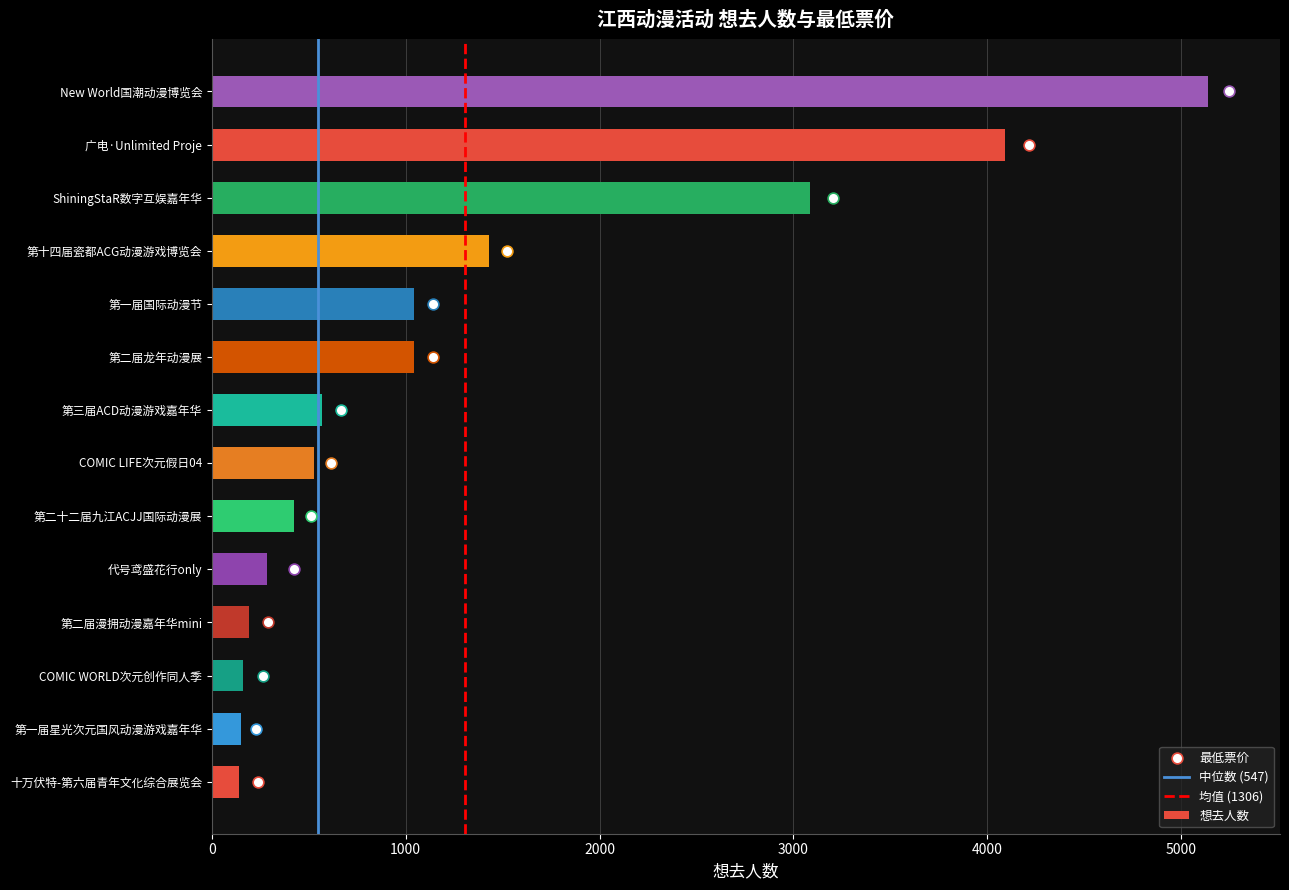

What is the average value of the 想去人数 series?

1306